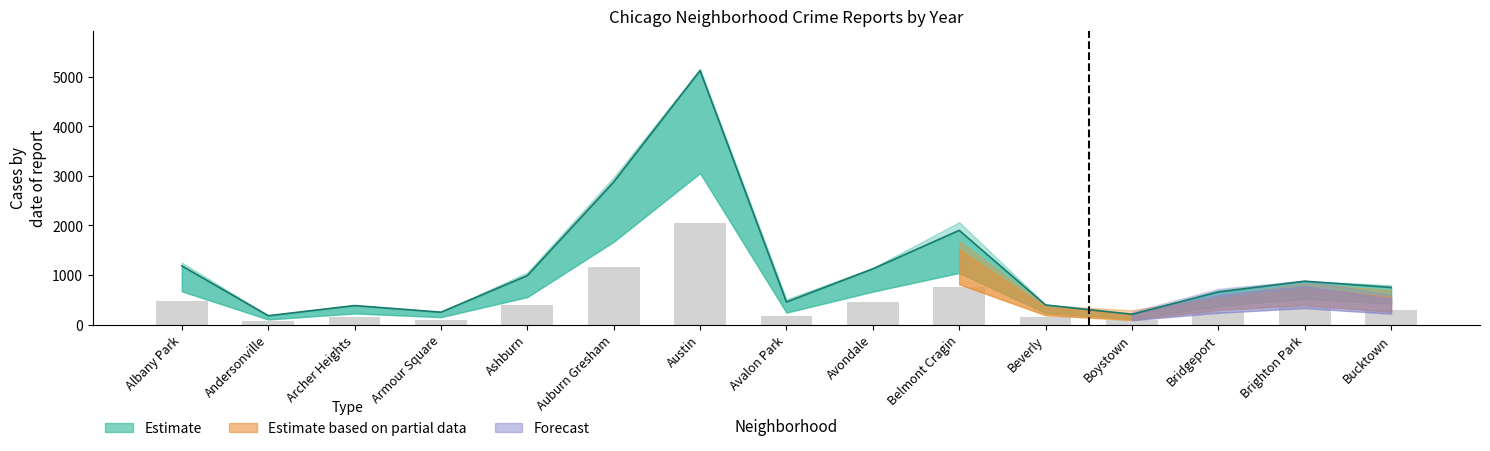

Which has a higher value, Boystown or Albany Park?

Albany Park